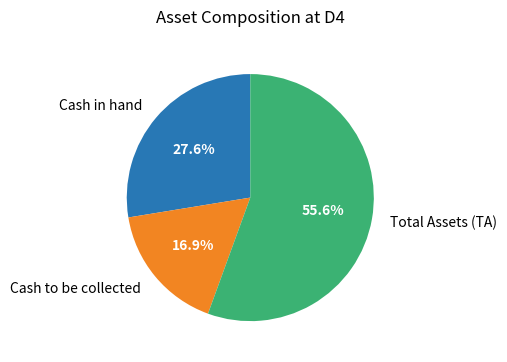

Is there a majority slice in this chart?

Yes